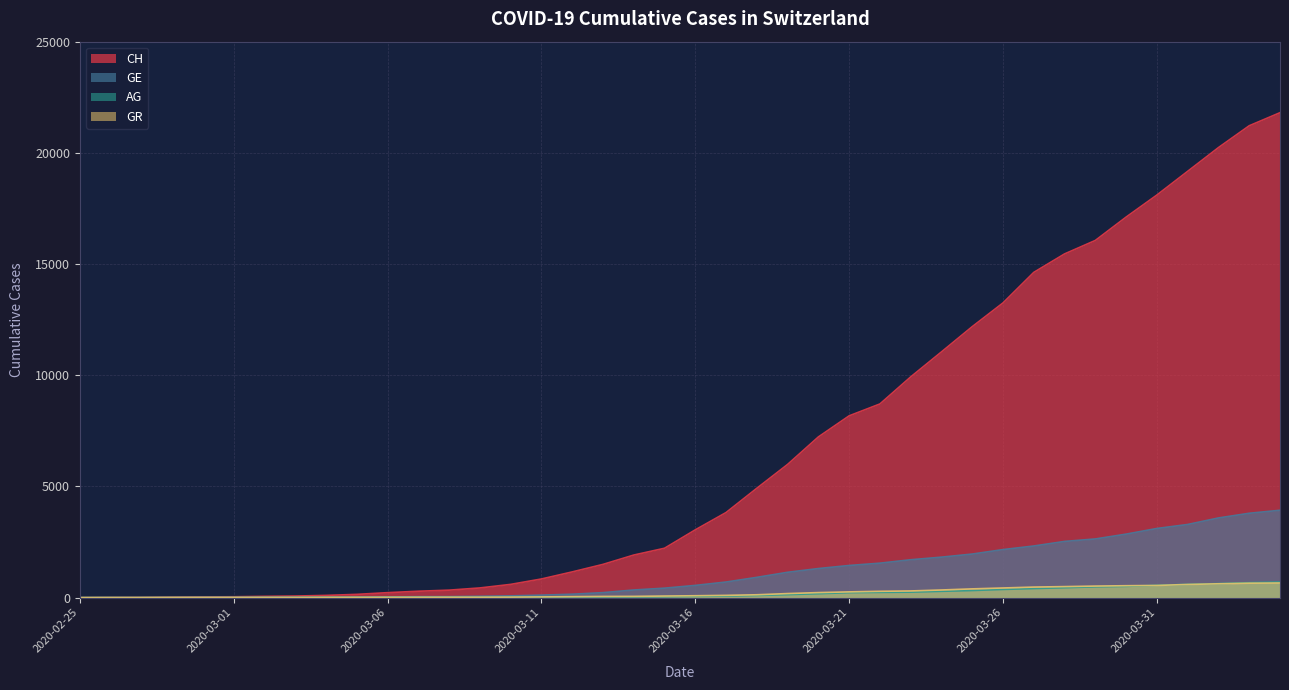

Does the chart have visible grid lines?

Yes